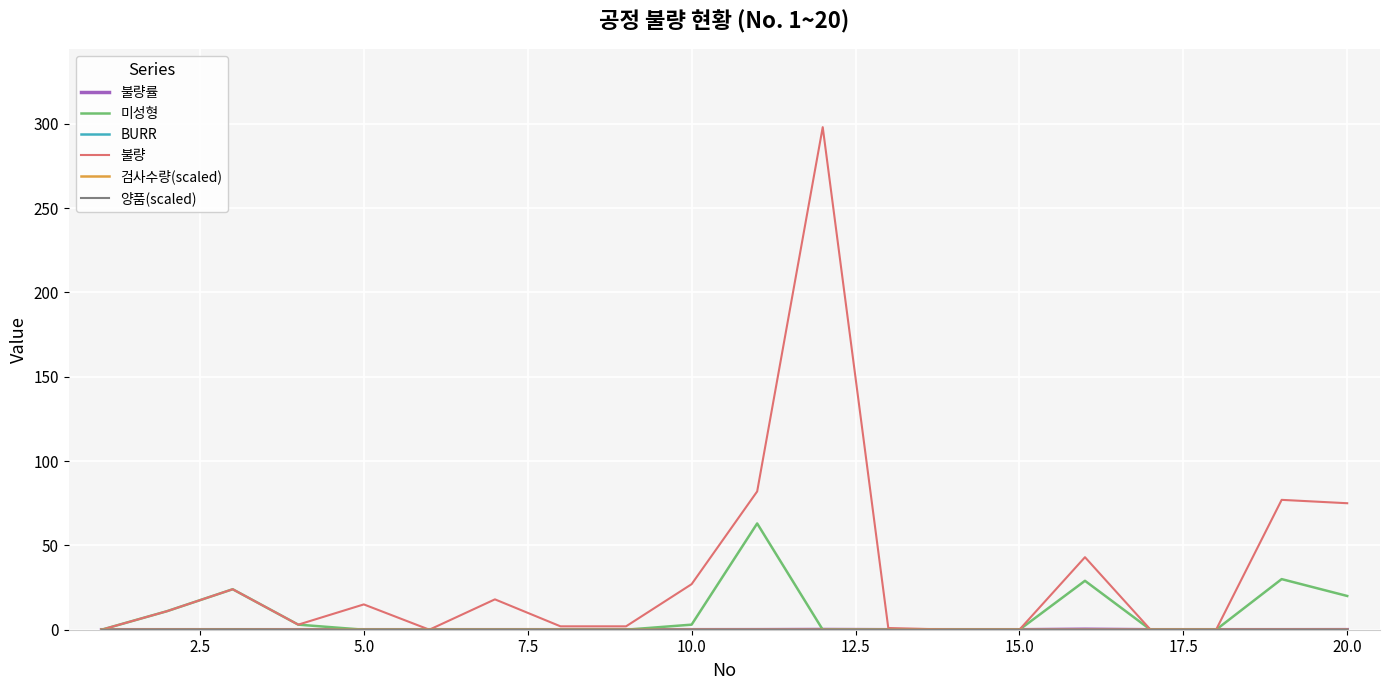

Which series has the largest total across all categories?

불량